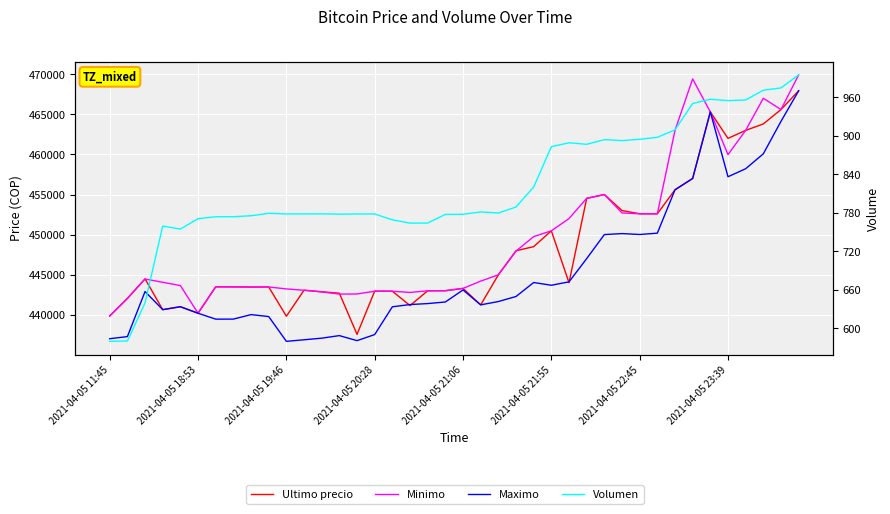

Does the chart display data point markers on the line(s)?

No